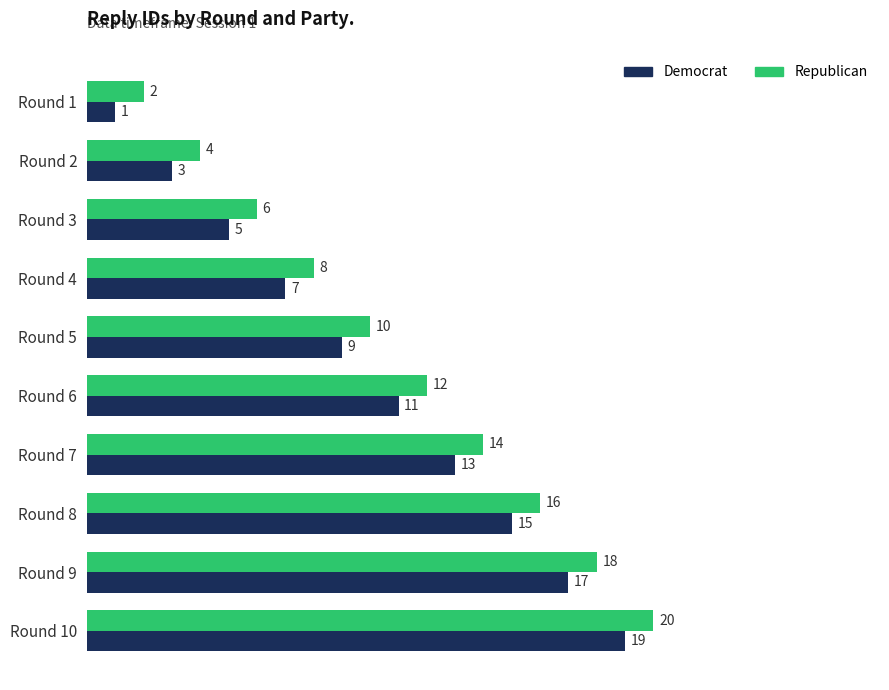

Rank the series by their average value, from lowest to highest.

Democrat, Republican